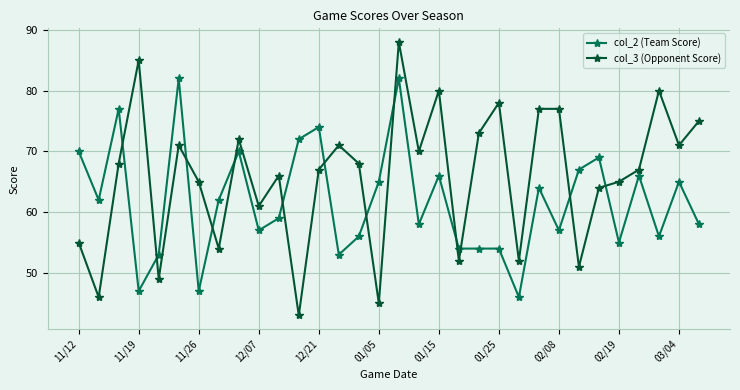

Does the chart display data point markers on the line(s)?

Yes